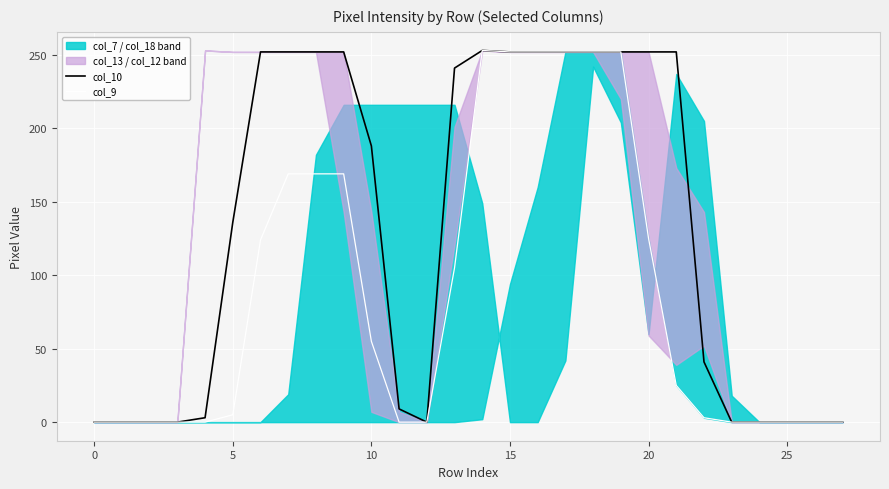

Where is col_9 nearest to the value 126?

20